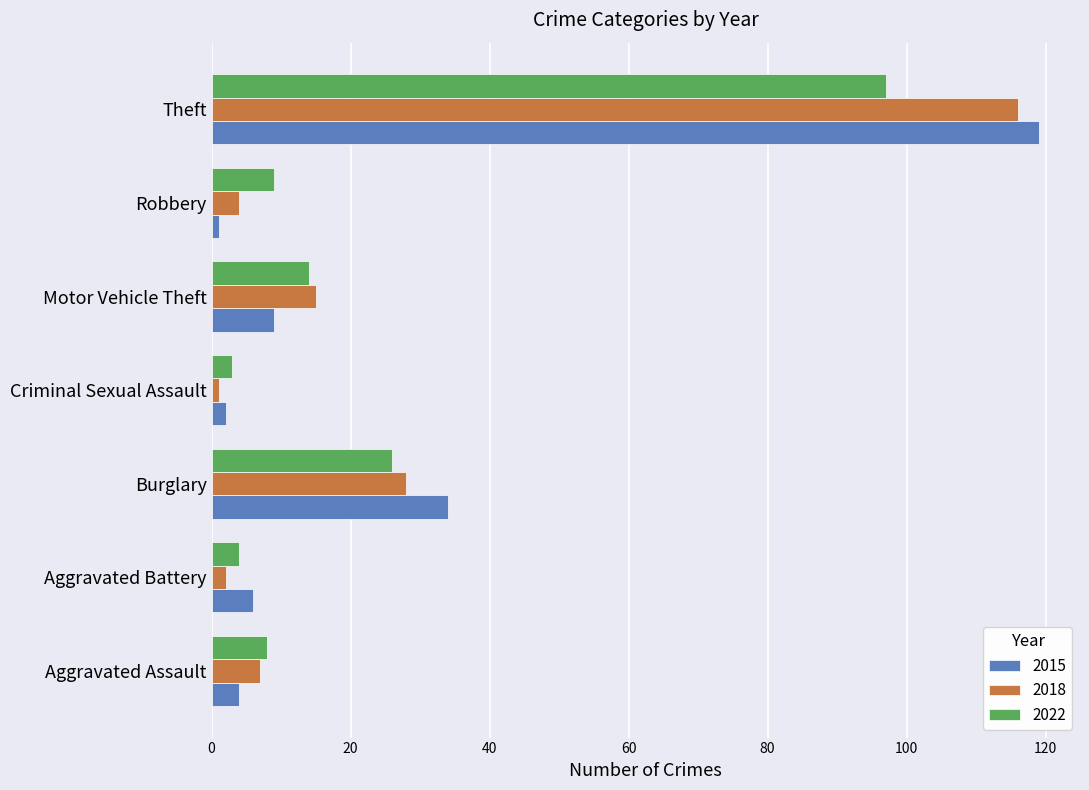

What is the total value across all series at Criminal Sexual Assault?

6